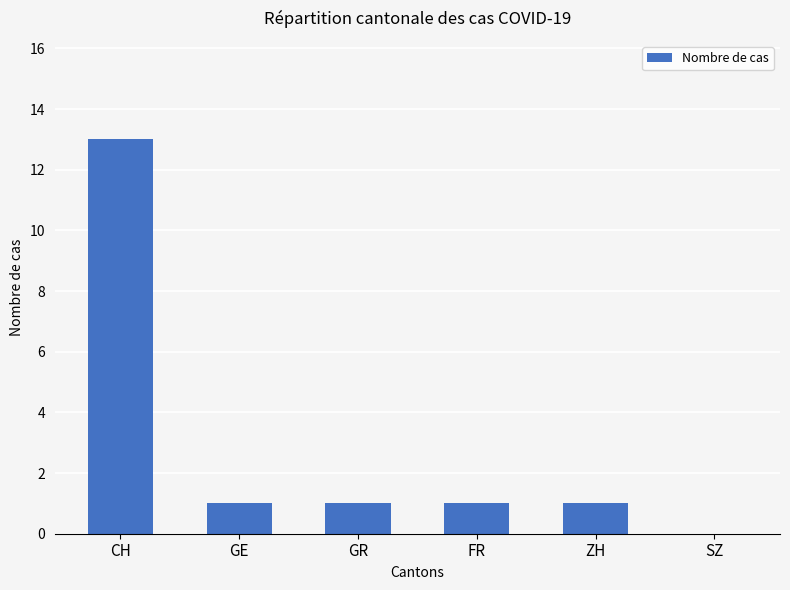

How many series are shown in this chart?

1